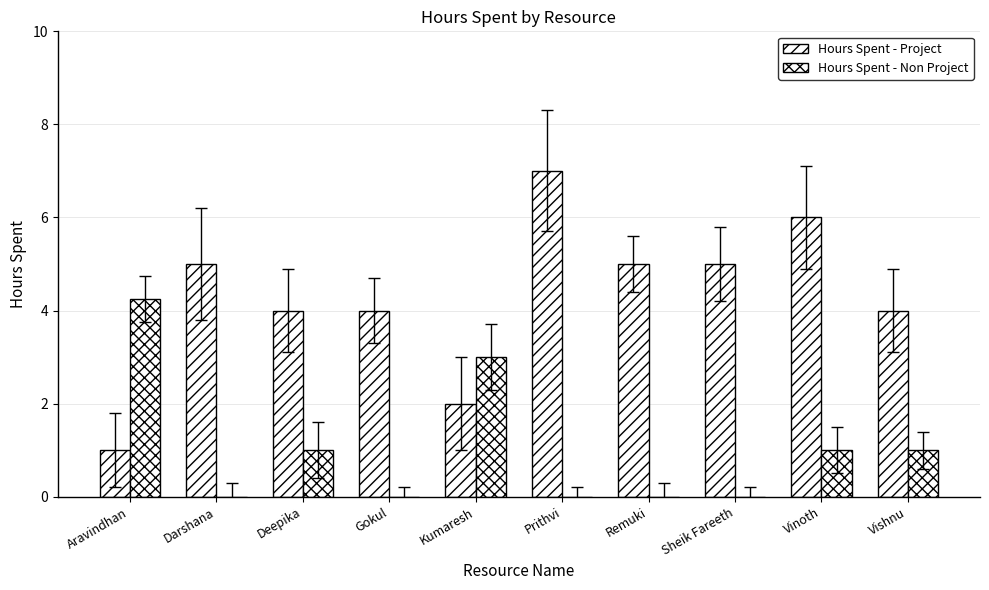

What is the sum of the Hours Spent - Non Project values at Aravindhan and Sheik Fareeth?

4.2